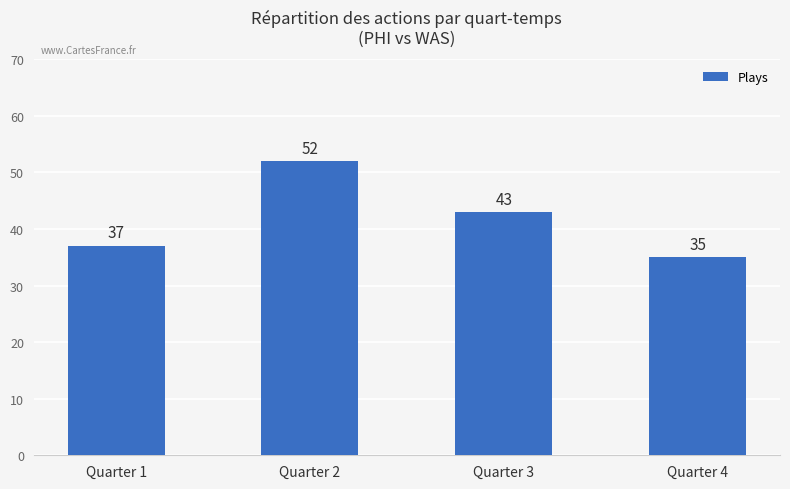

True or false: the data shows 59 at Quarter 4.

False